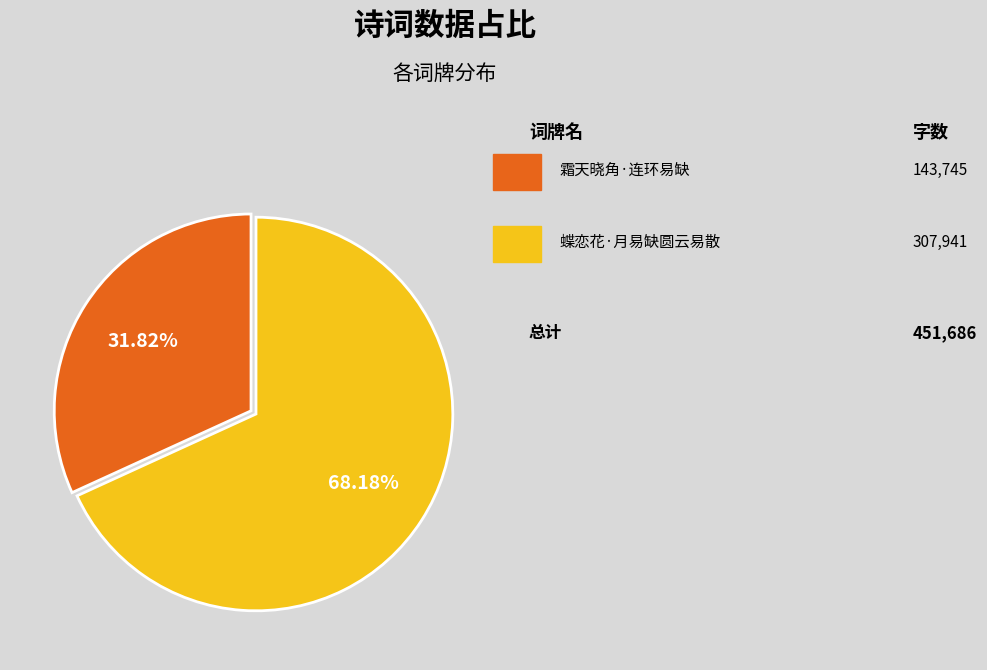

Does any single category account for the majority?

Yes